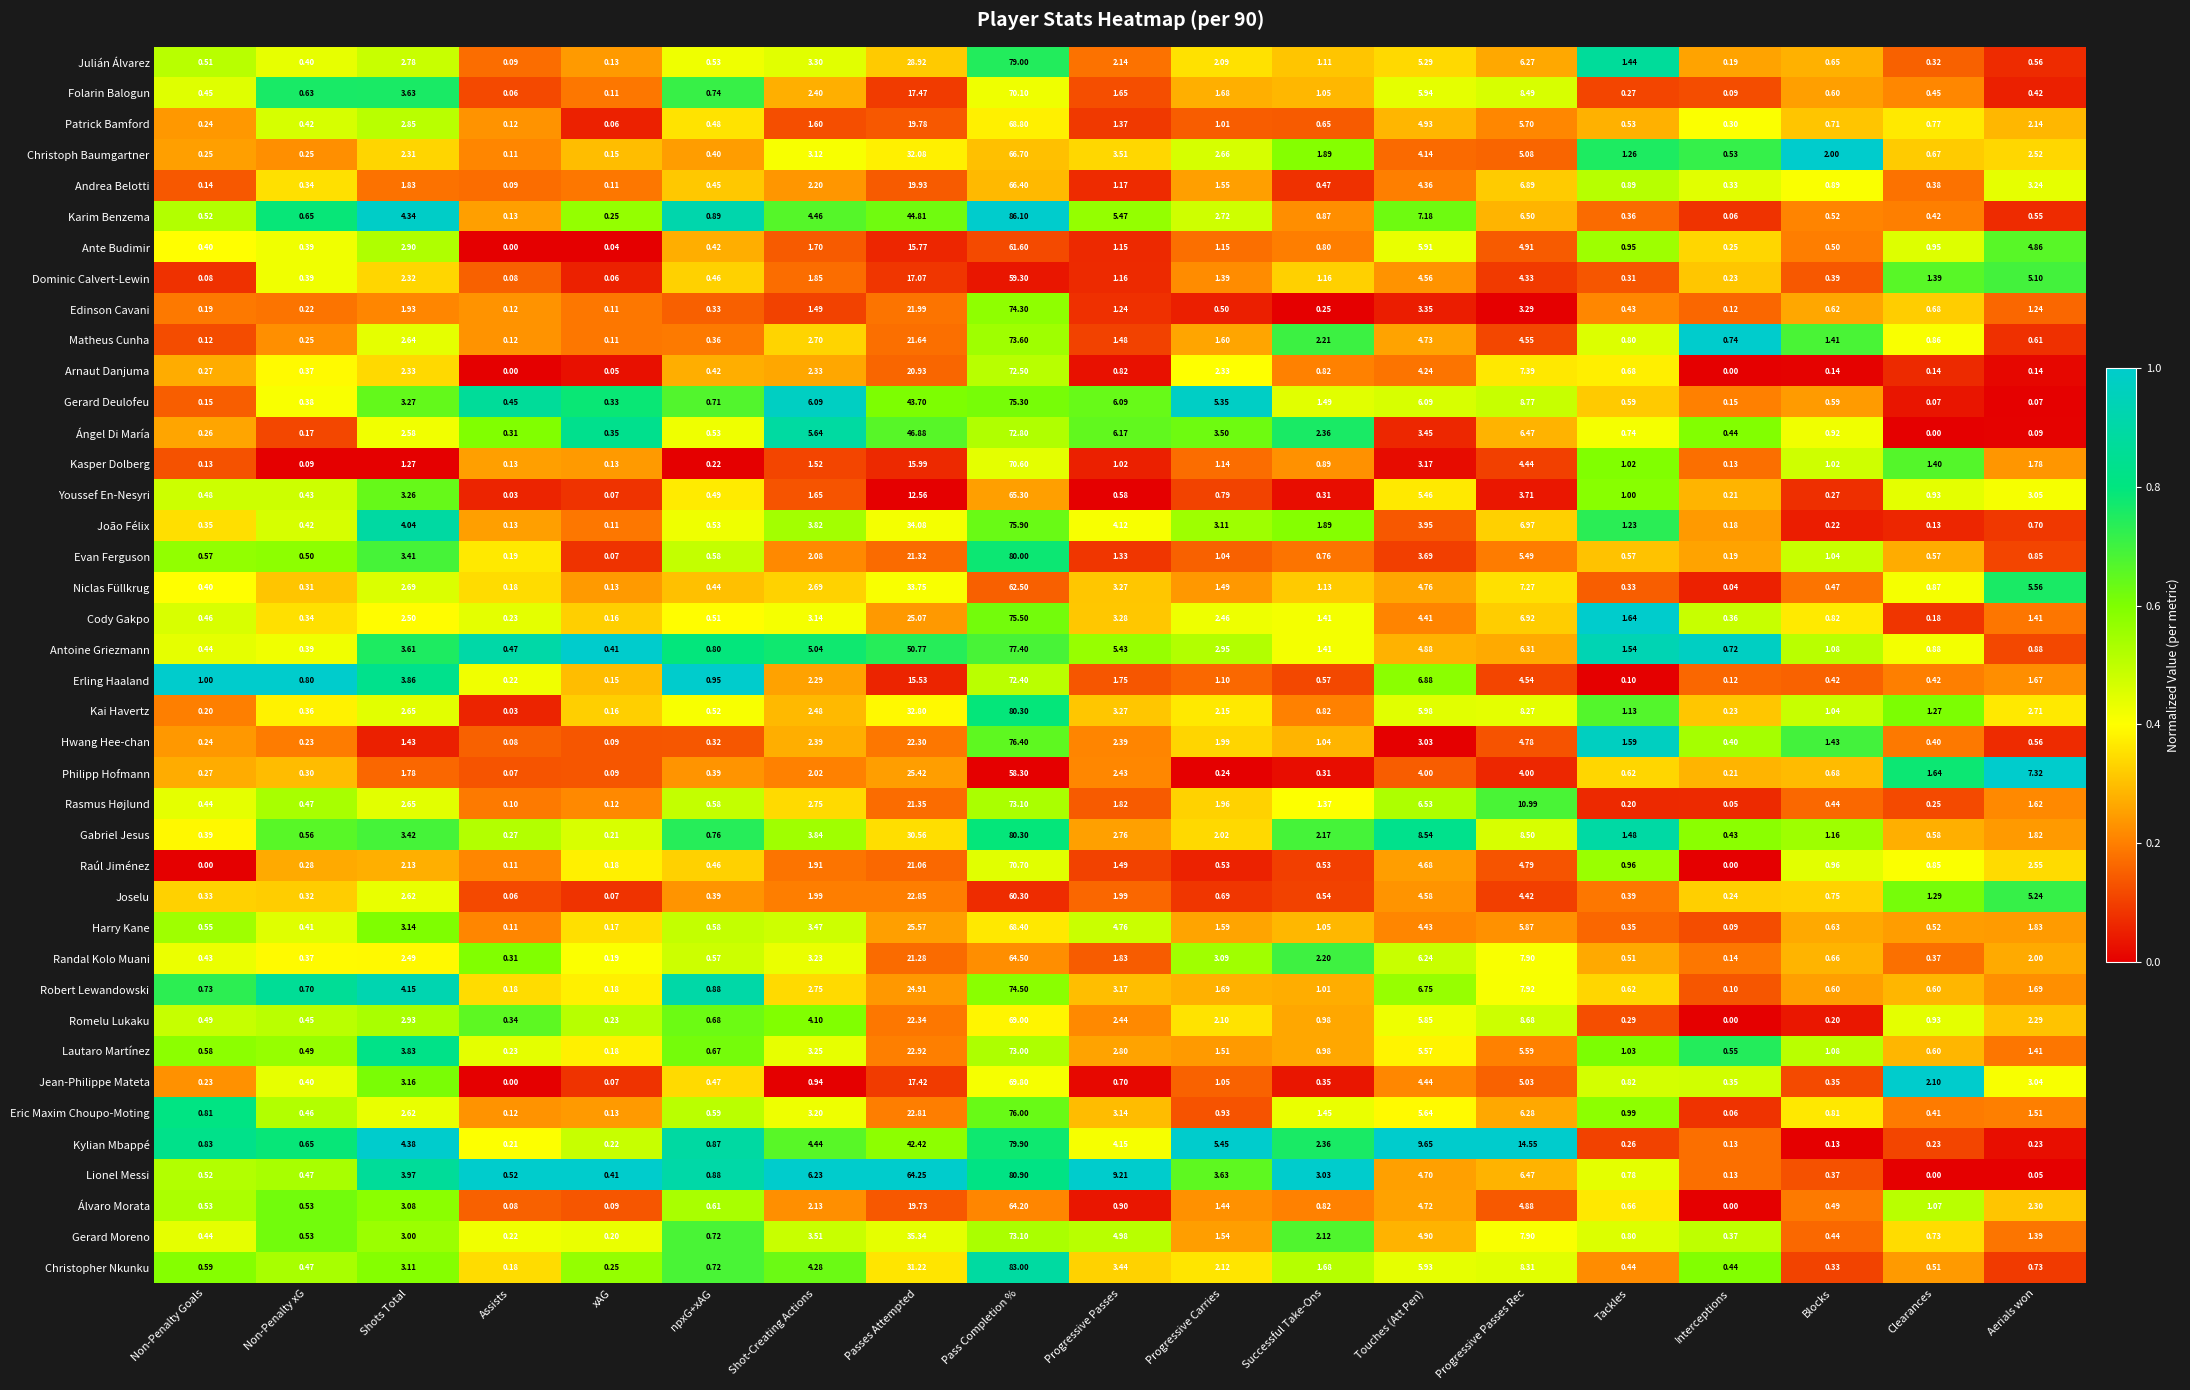

Where does the Cody Gakpo series first go above 1?

Shots Total